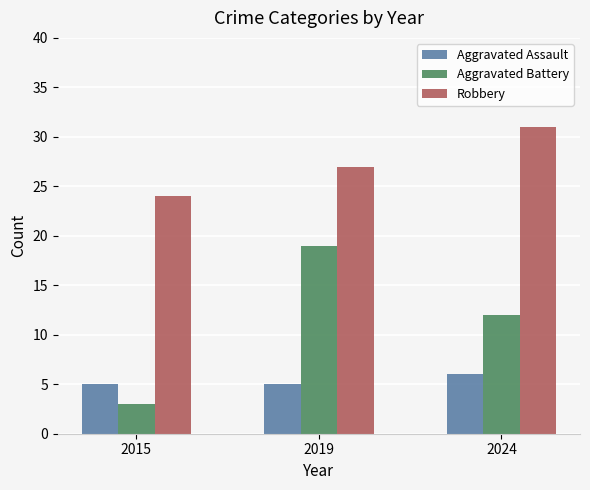

What is the minimum value shown in the chart?

3